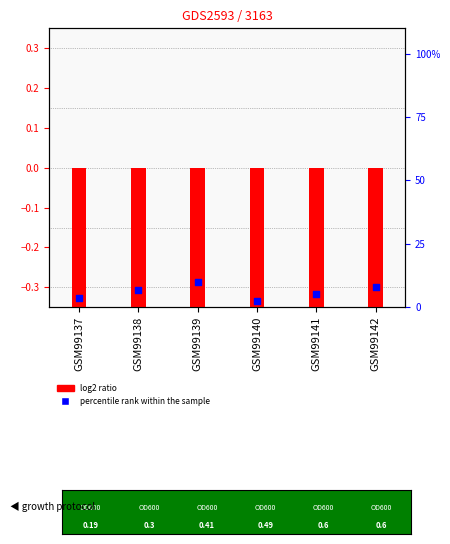

What are all the series names shown in the legend?

log2 ratio, percentile rank within the sample